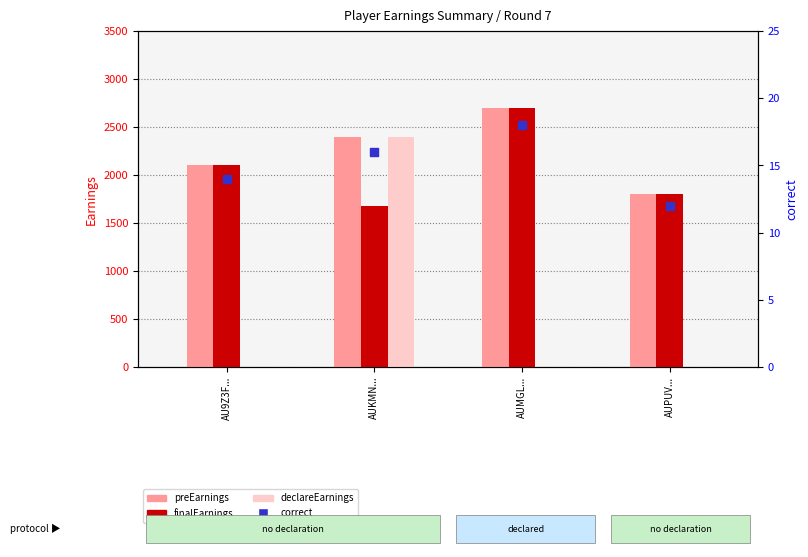

What are all the series names shown in the legend?

preEarnings, finalEarnings, declareEarnings, correct